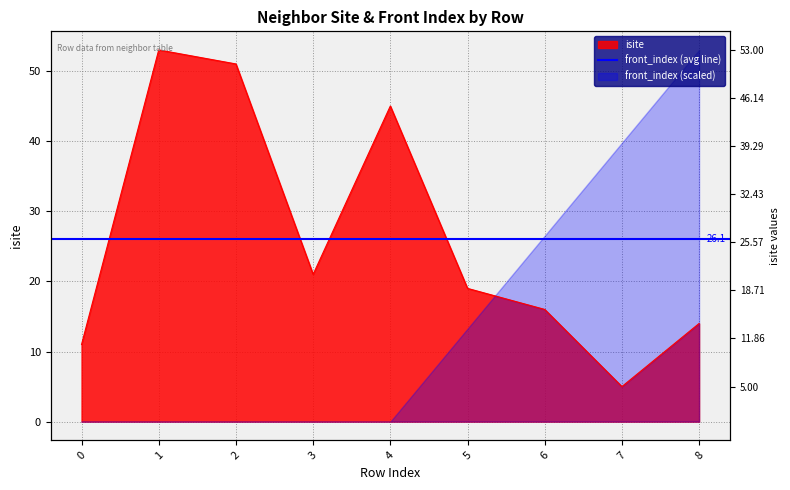

The chart shows a value of 19 at 5. True or false?

True